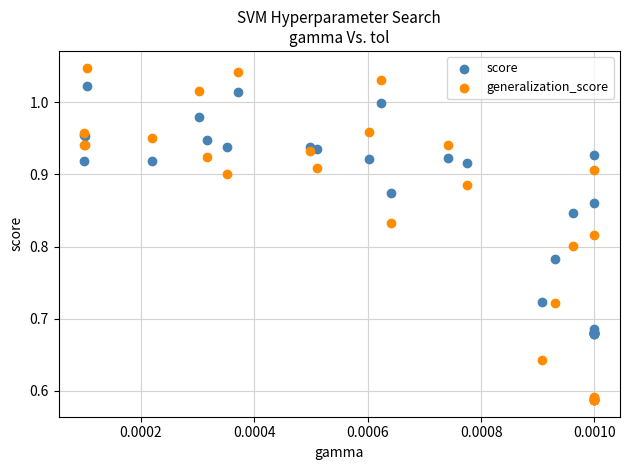

Which series contains the highest Y value?

generalization_score